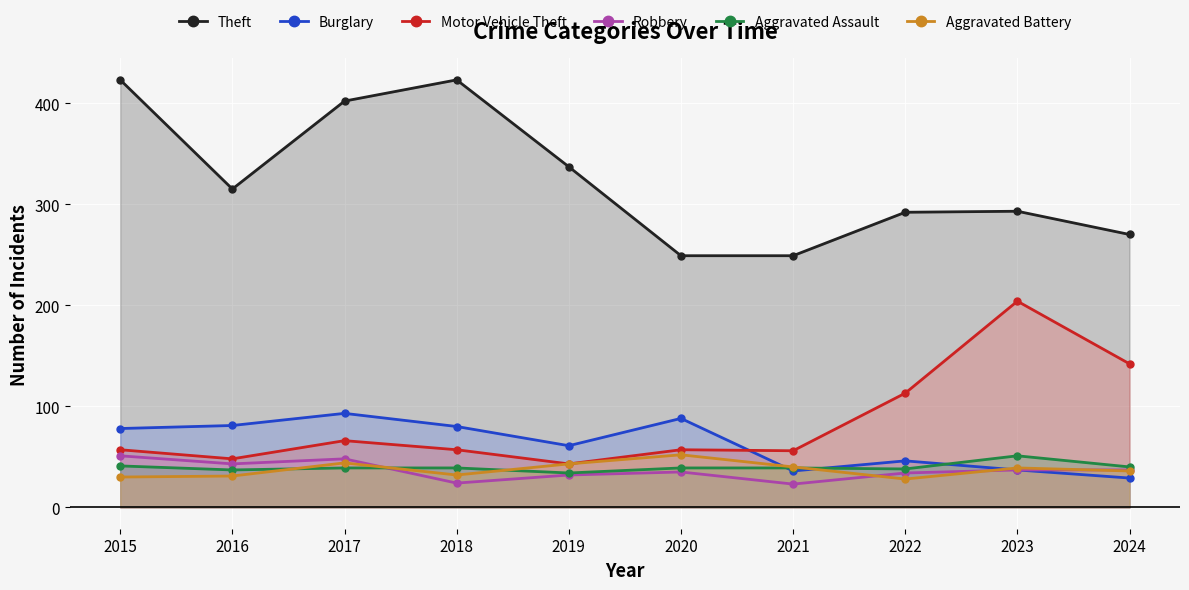

Reading right to left, what are all the values shown in this chart?

Theft: 270	293	292	249	249	337	423	402	315	423
Burglary: 29	37	46	36	88	61	80	93	81	78
Motor Vehicle Theft: 142	204	113	56	57	43	57	66	48	57
Robbery: 37	37	34	23	35	32	24	48	43	51
Aggravated Assault: 40	51	38	39	39	34	39	39	37	41
Aggravated Battery: 36	39	28	40	52	43	32	44	31	30